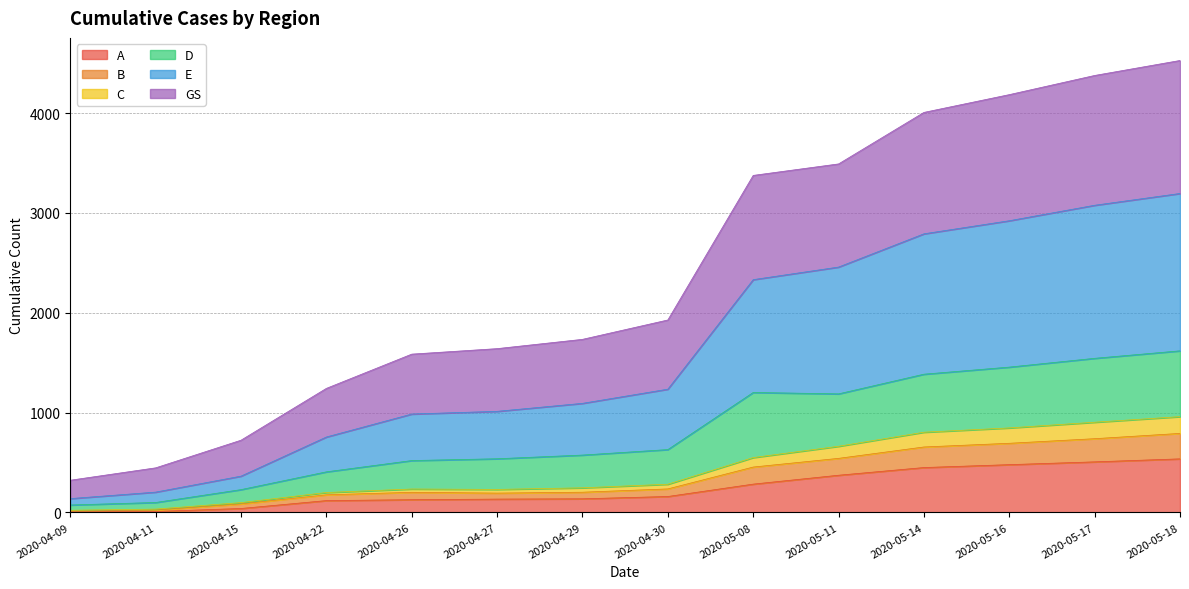

True or false: D and C intersect in this chart.

False